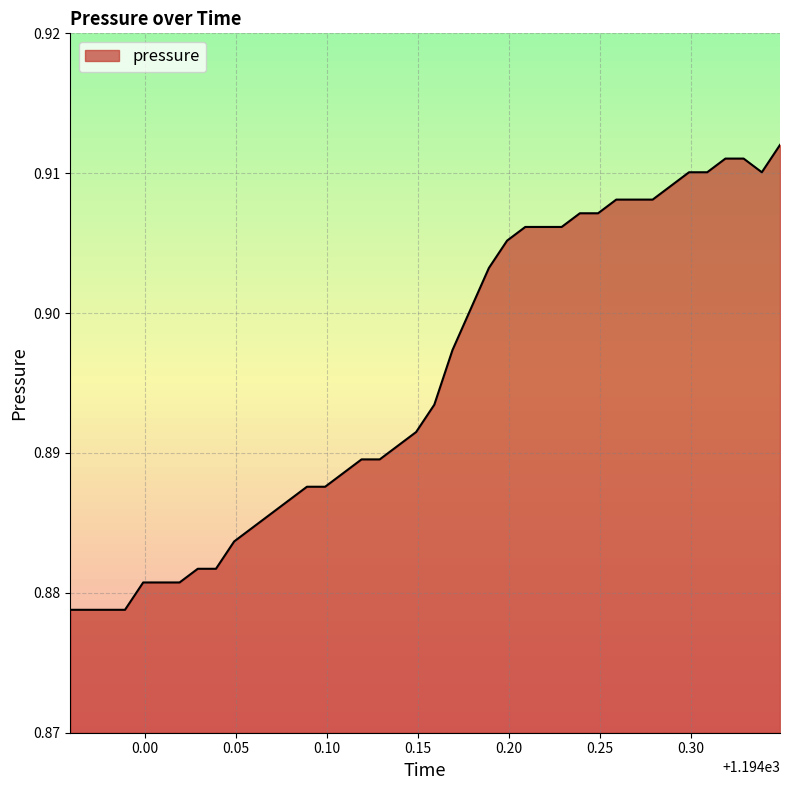

At which label is the value closest to 0?

1193.959